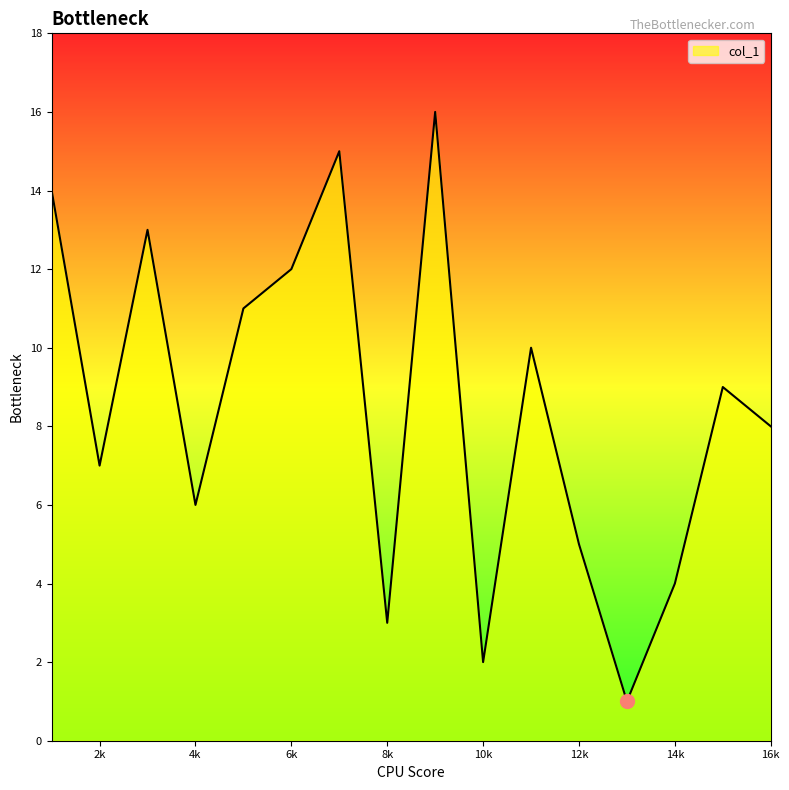

What is the sum of all values?

136